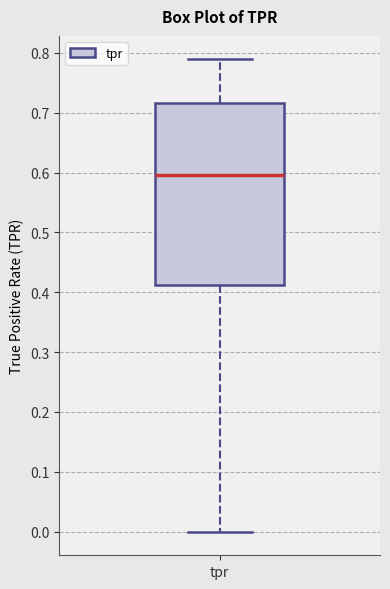

Read this box plot against the y-axis: the position of the median line, the range covered by the box, and the ends of both whiskers. The values are not printed on the chart, so give them approximately, as read against the axis.

median 0.60, box 0.41 to 0.72, whiskers 0.00 to 0.79